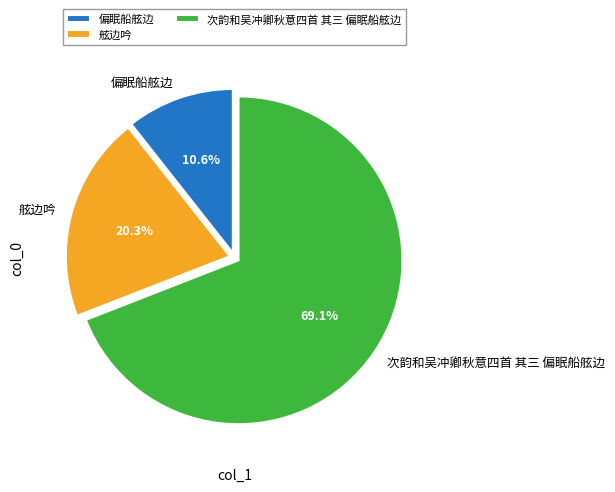

Between 偏眠船舷边 and 次韵和吴冲卿秋意四首 其三 偏眠船舷边, which is larger?

次韵和吴冲卿秋意四首 其三 偏眠船舷边